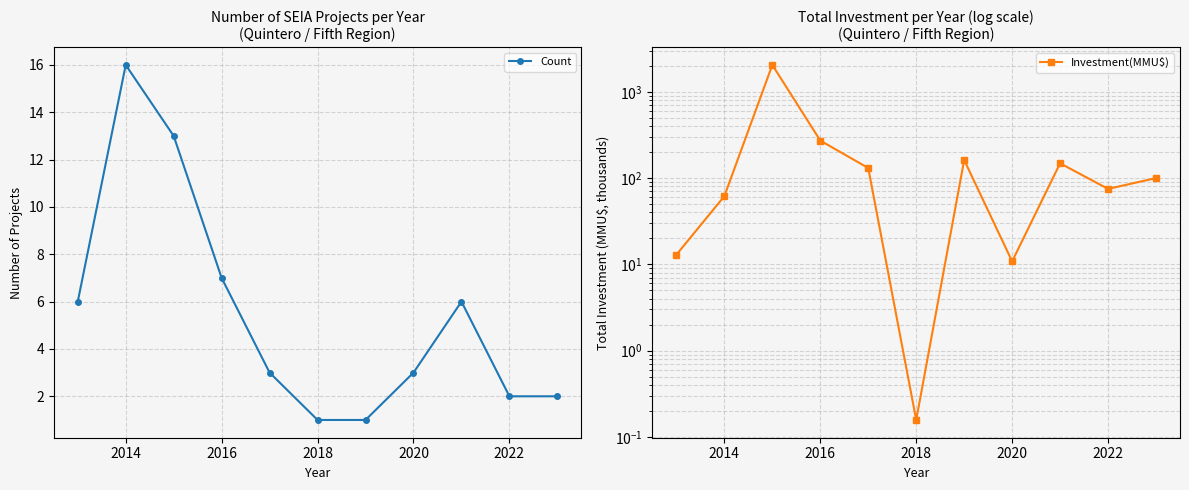

What is the spread (max minus min) of values at 2014?

45.8